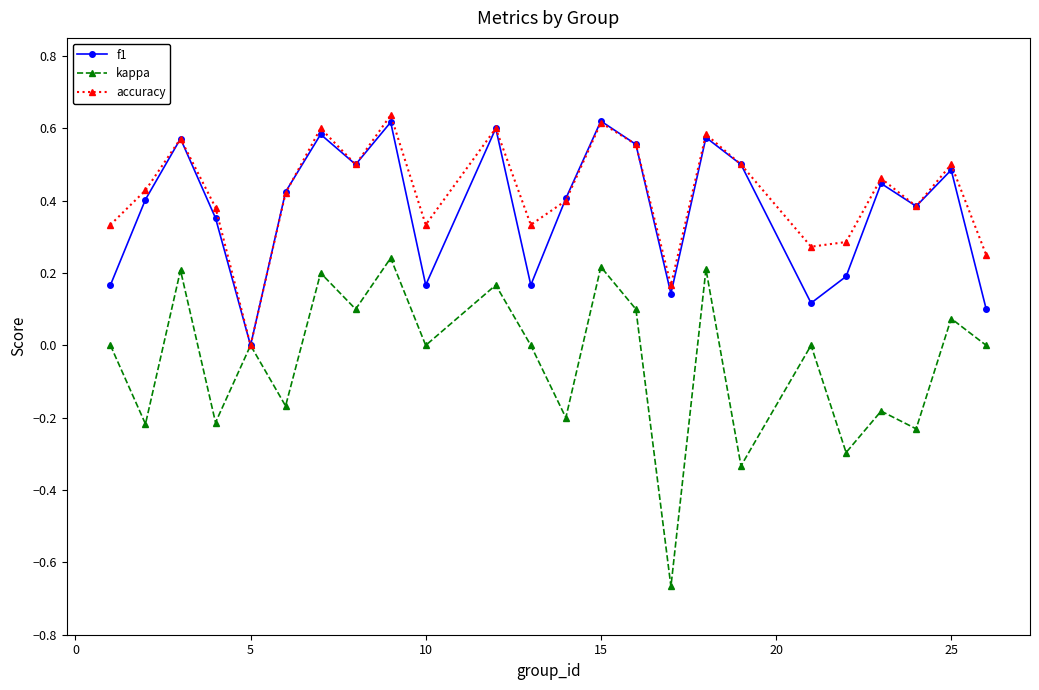

Which series has the widest spread of values?

kappa